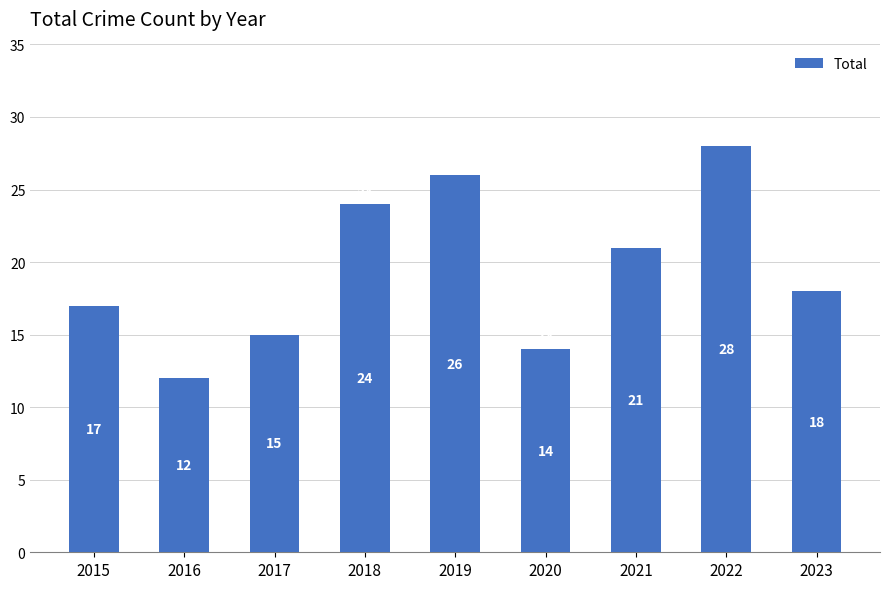

Rank the categories by value from lowest to highest.

2016, 2020, 2017, 2015, 2023, 2021, 2018, 2019, 2022